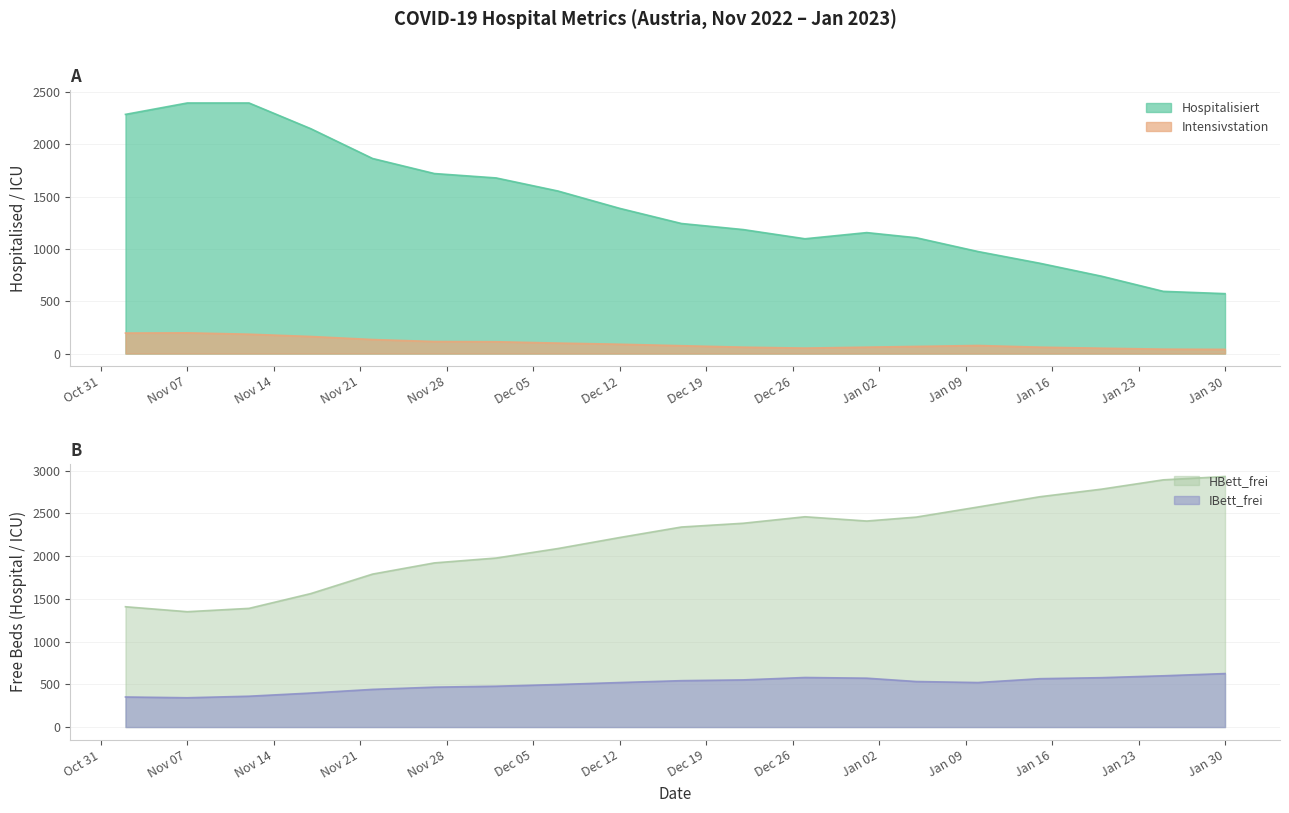

What is the total value across all series at 2023/01/25?

4130